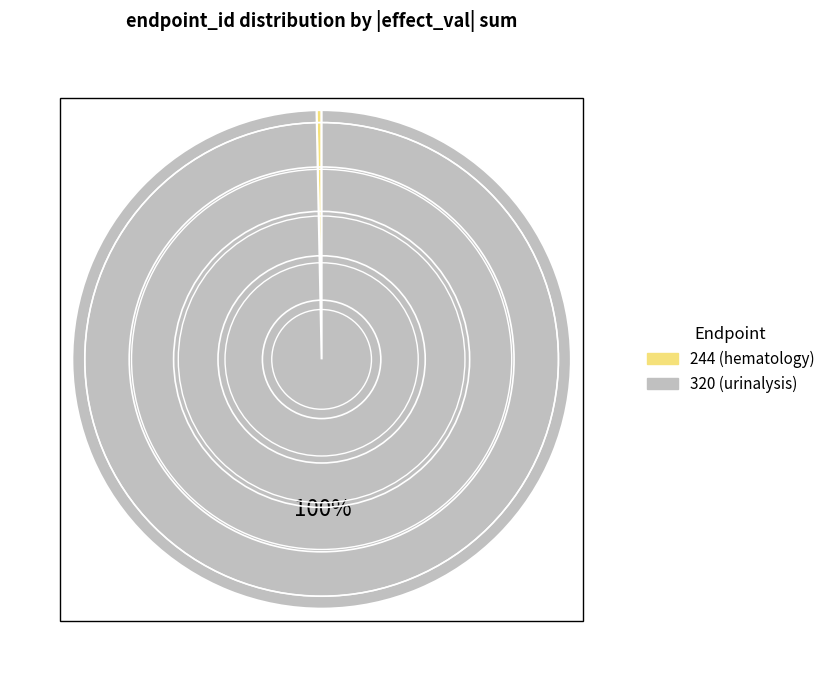

Is there a majority slice in this chart?

Yes